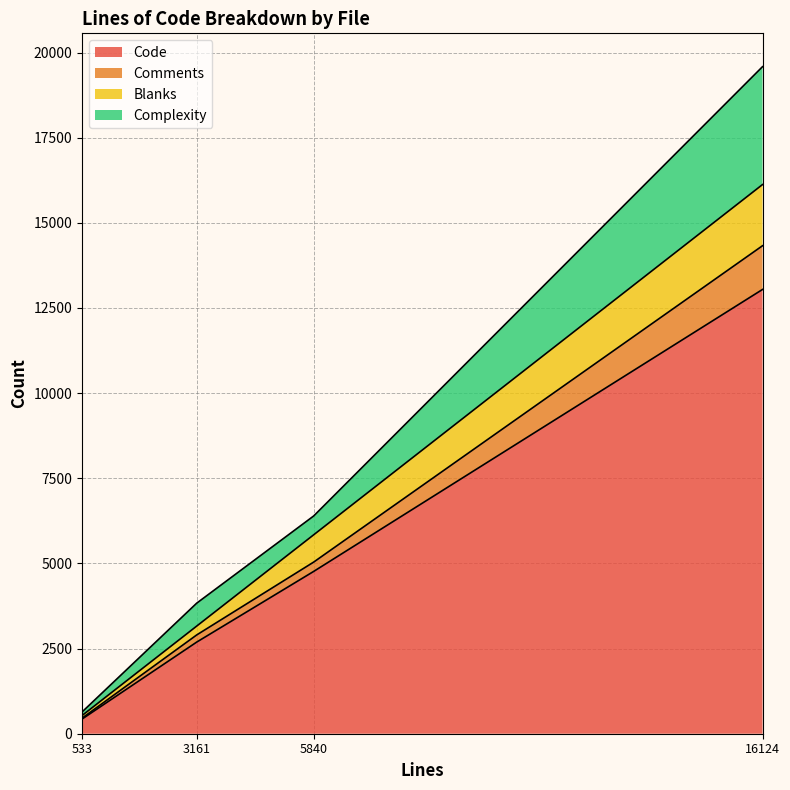

What is the greatest value displayed?

13044